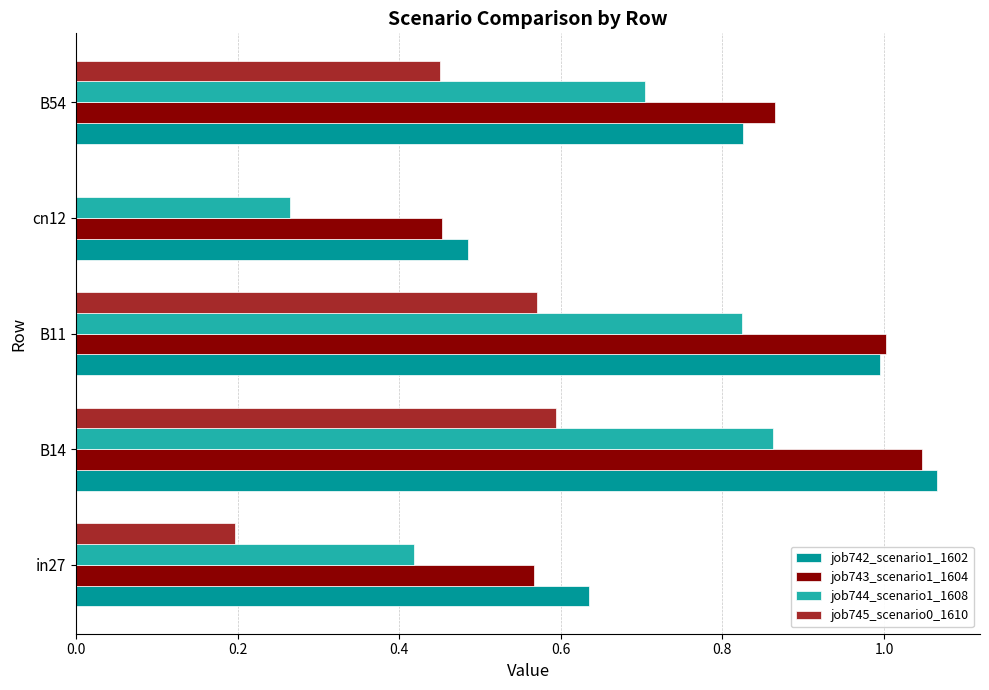

Which series changed the most between in27 and B11?

job743_scenario1_1604